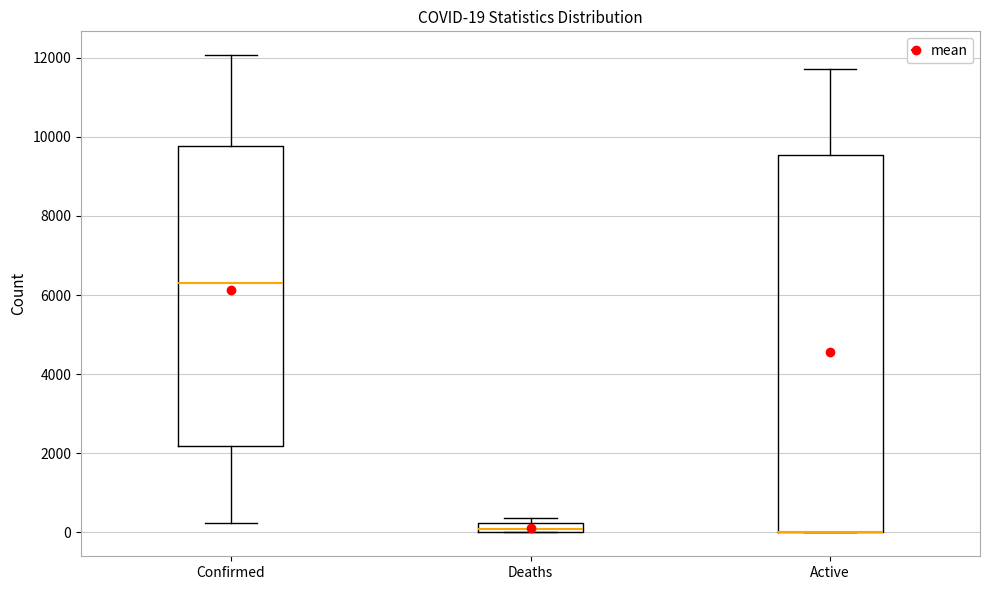

Which box is the tallest, from its lower edge to its upper edge?

Active